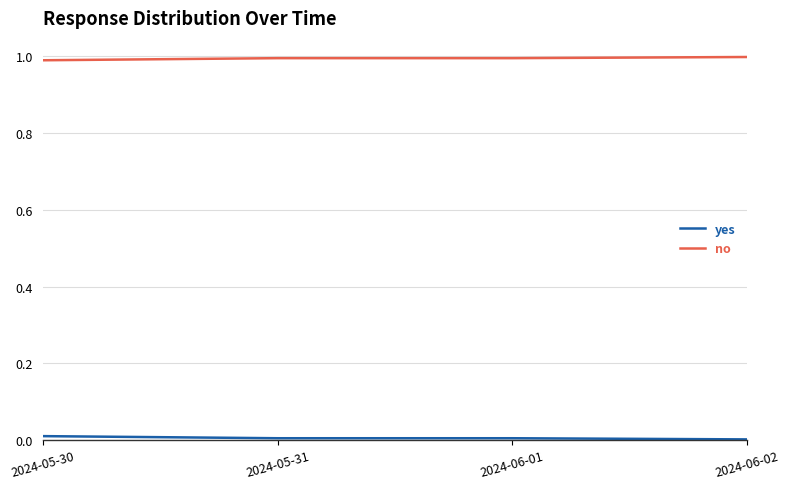

Which series has the largest total across all categories?

no